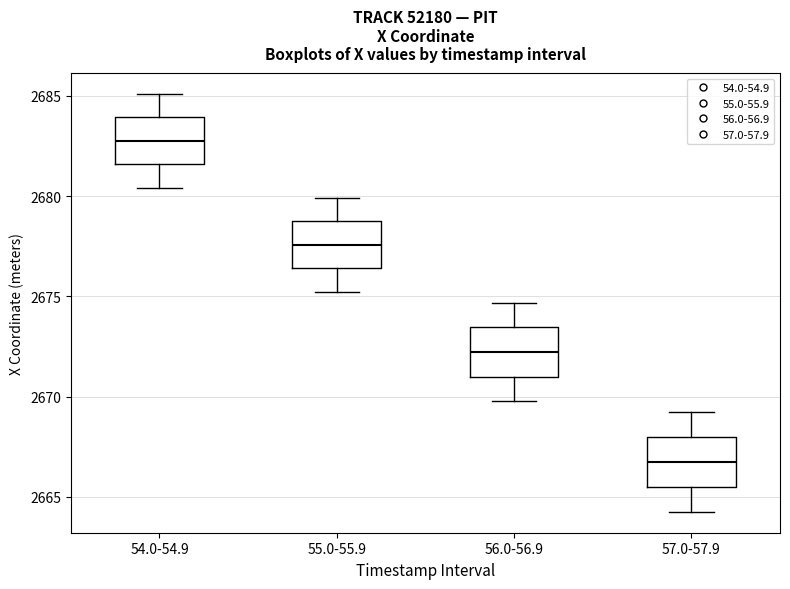

Which box has the highest median line?

54.0-54.9